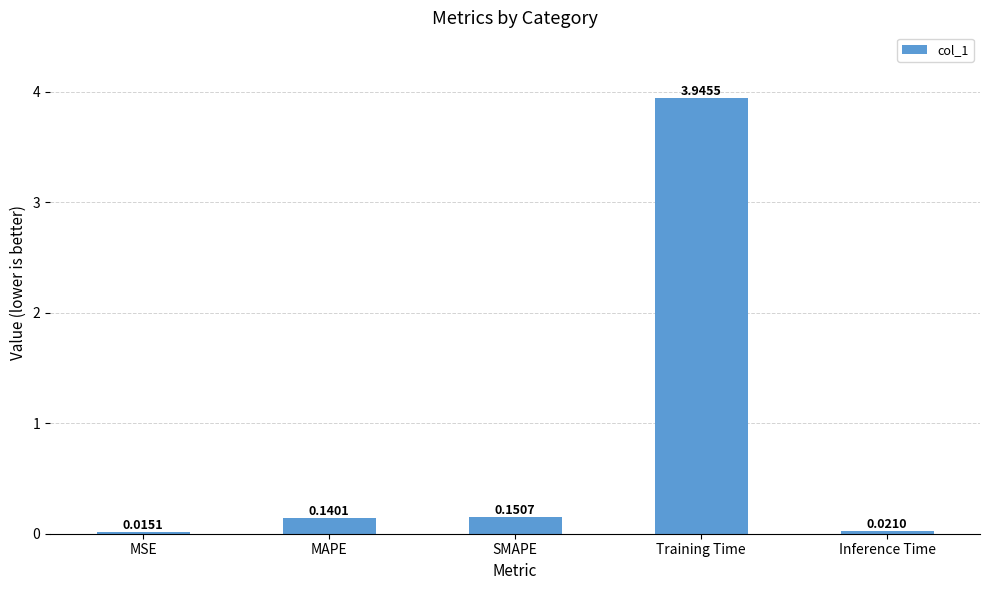

Where is the data nearest to the value 1?

SMAPE